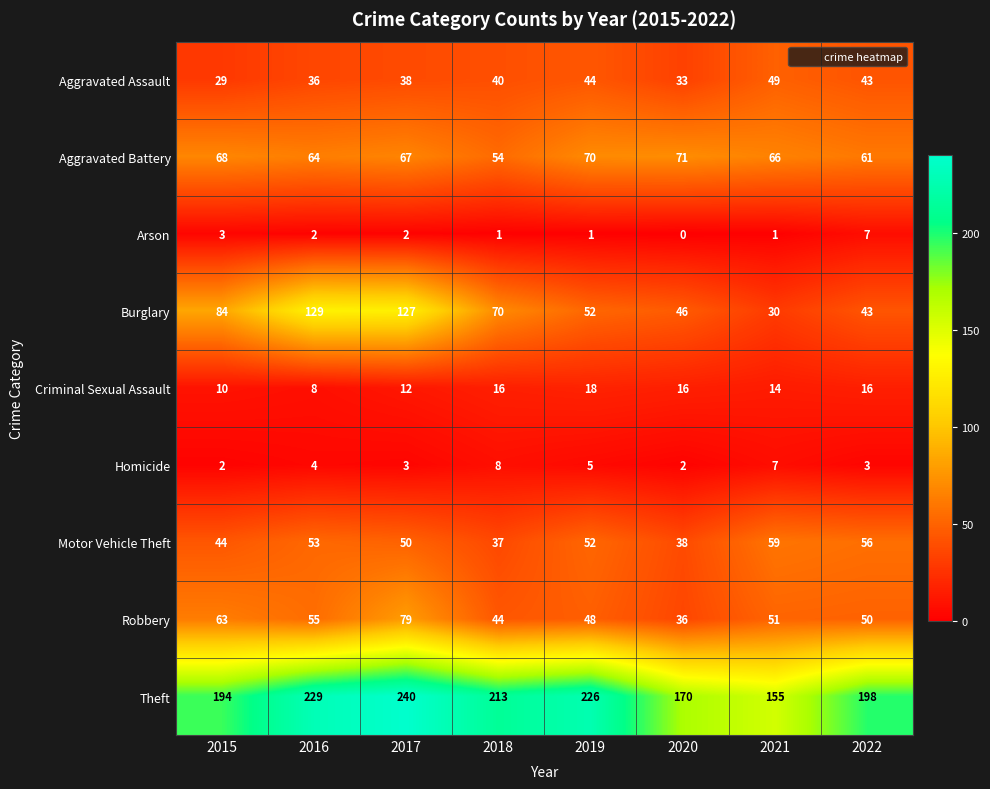

What is the sum of the Burglary values at 2019 and 2020?

98